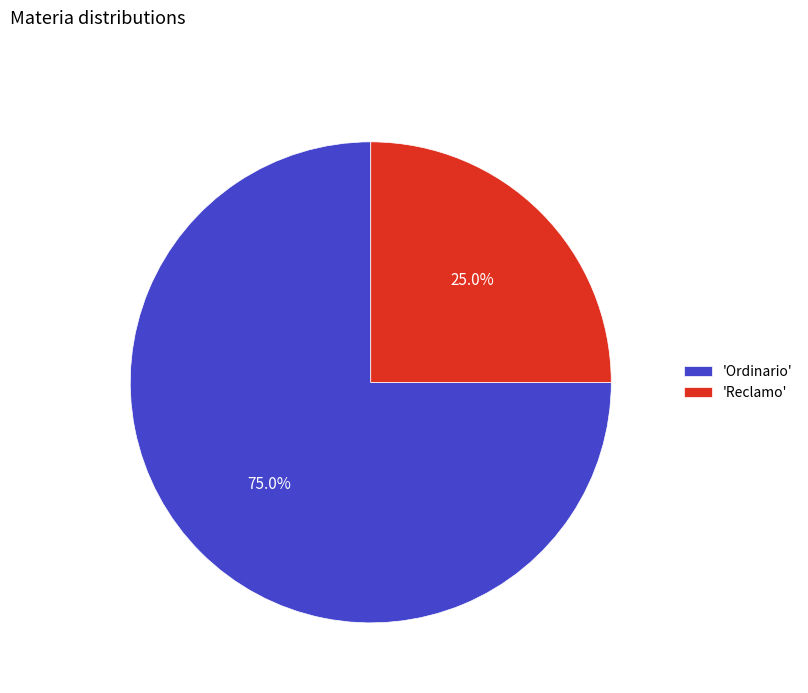

What is the total percentage of 'Ordinario' and 'Reclamo'?

100.0%